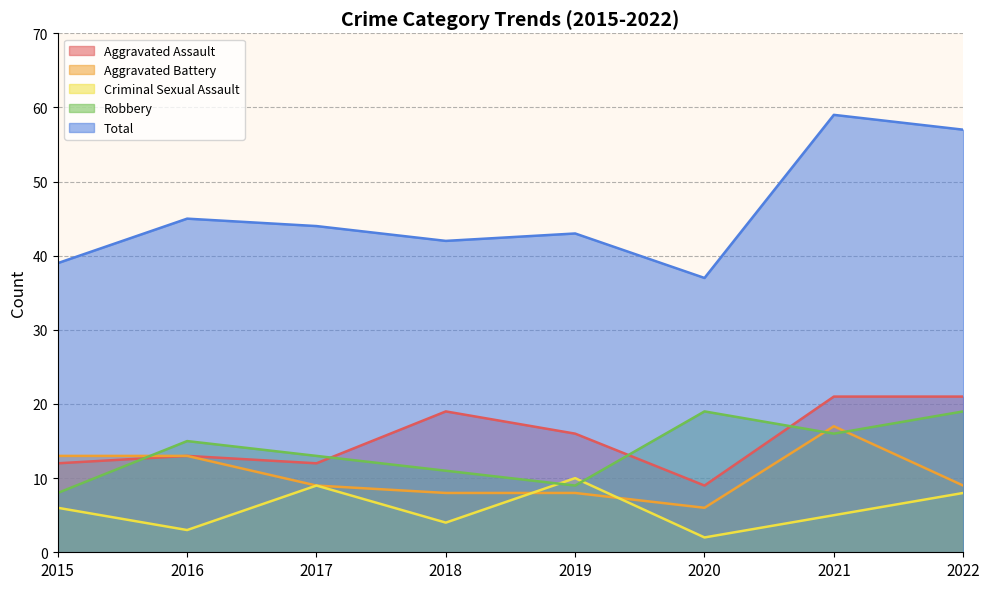

What is the smallest value displayed?

2